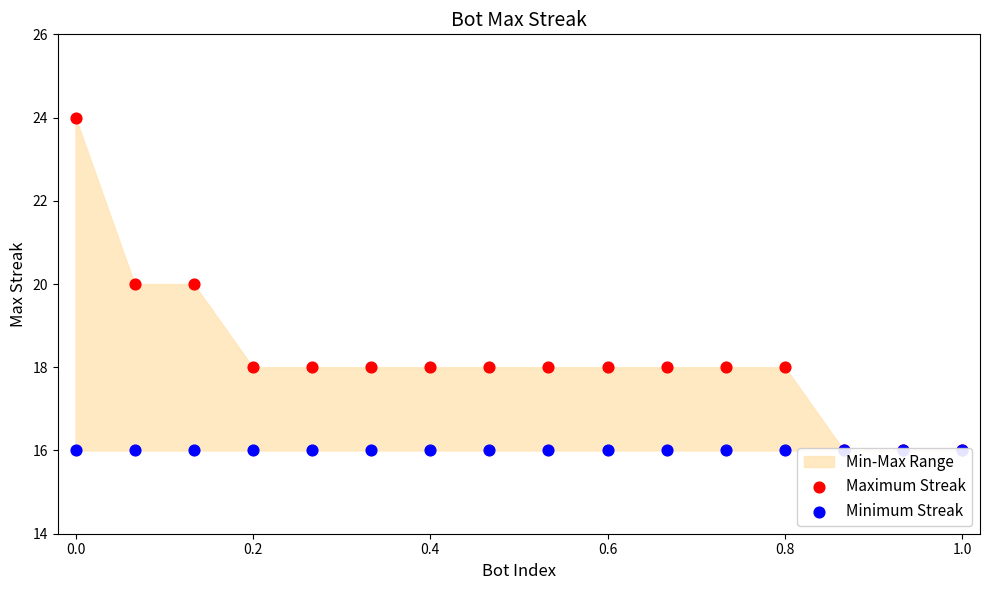

Is the value of Minimum Streak at 0.6 greater than the value of Maximum Streak at 0.2?

No